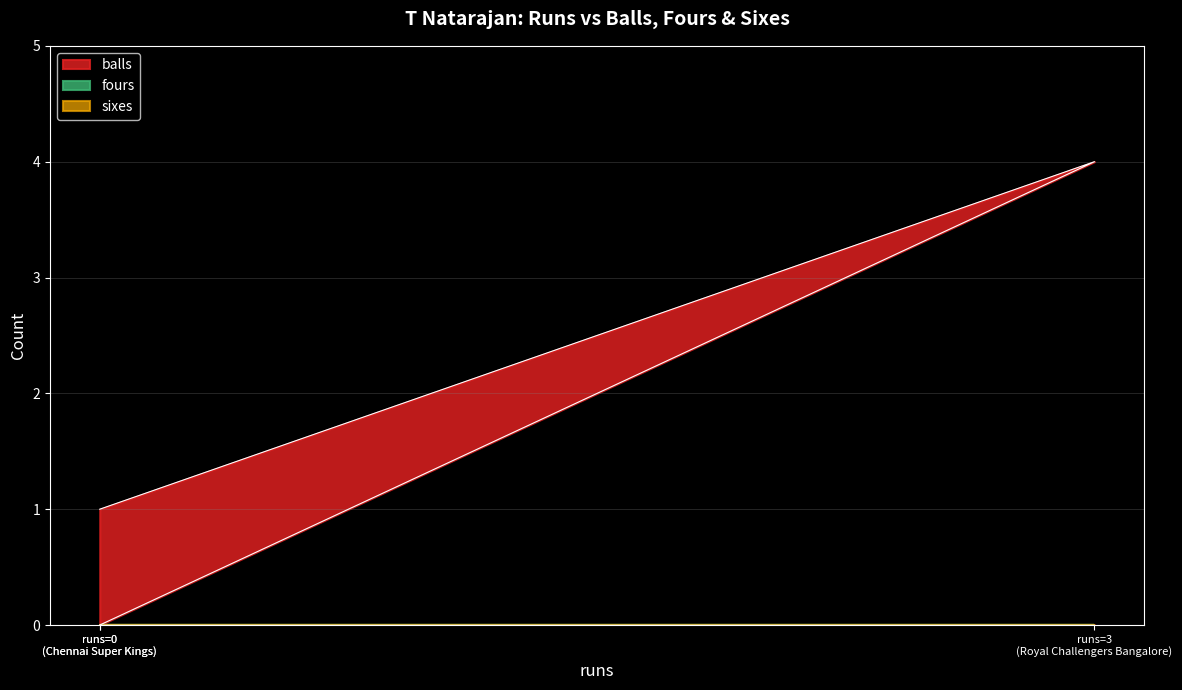

What is the sum of all balls values?

5